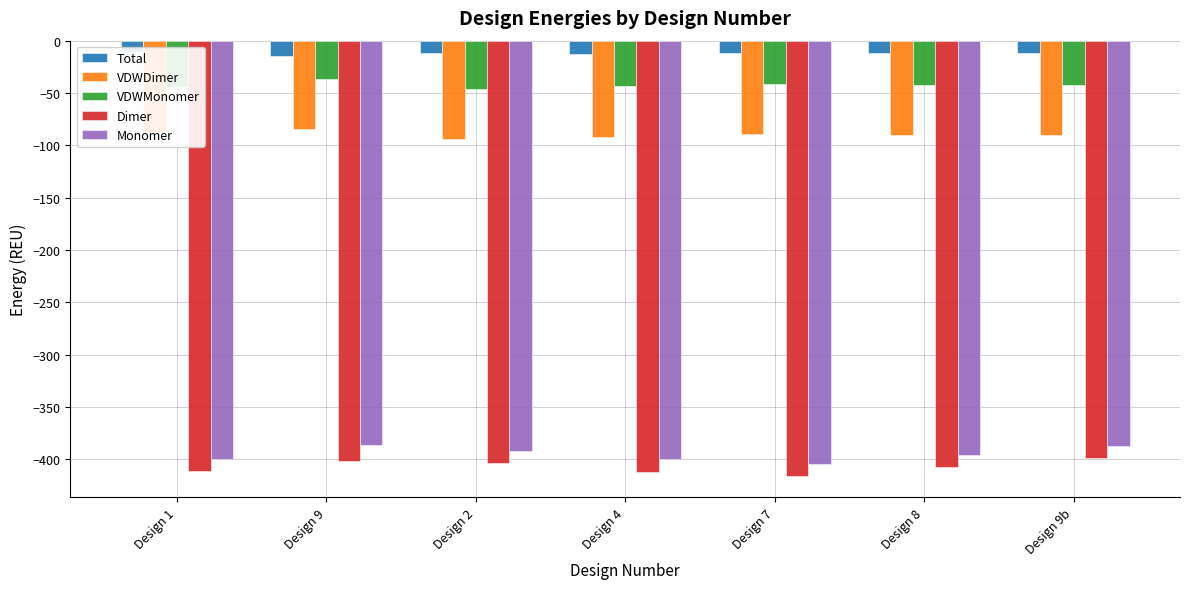

What is the difference between the maximum and minimum values in the Total series?

4.2